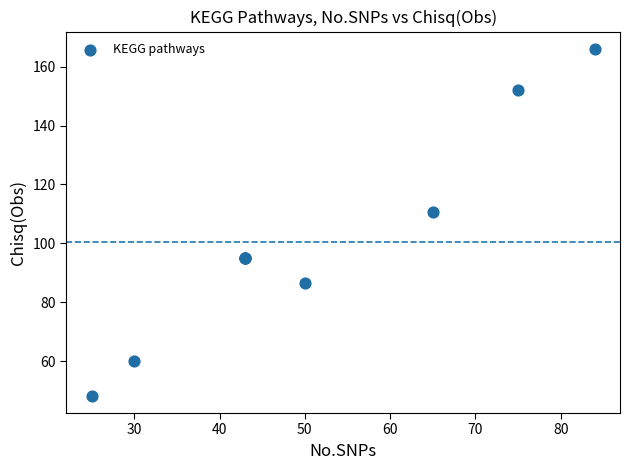

What Y value in the scatter plot is closest to 107?

110.8